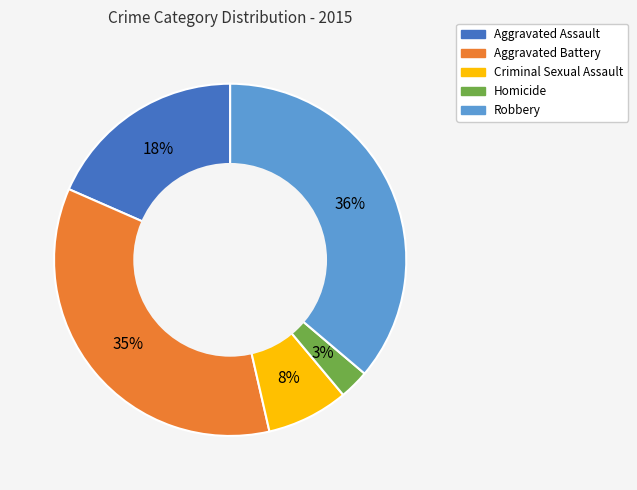

To the nearest percent, what is the average slice percentage?

20%